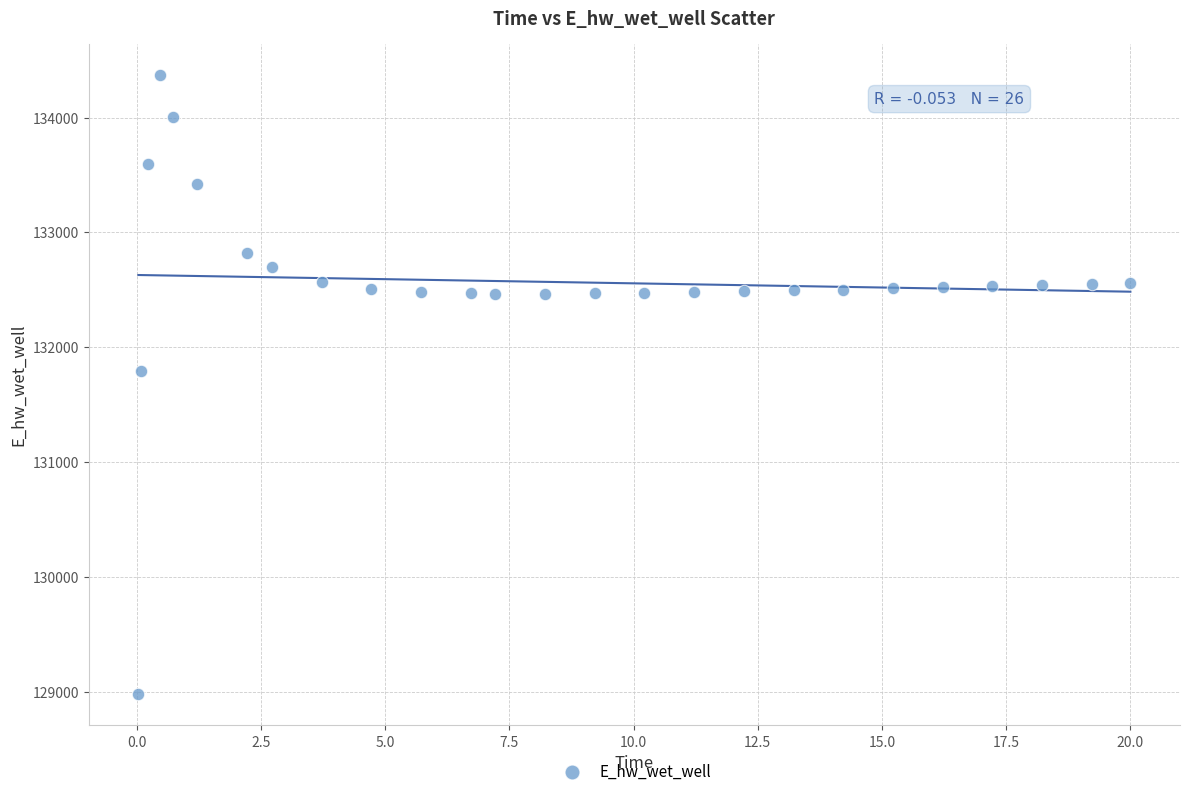

What Y value in the scatter plot is closest to 131673?

131790.7